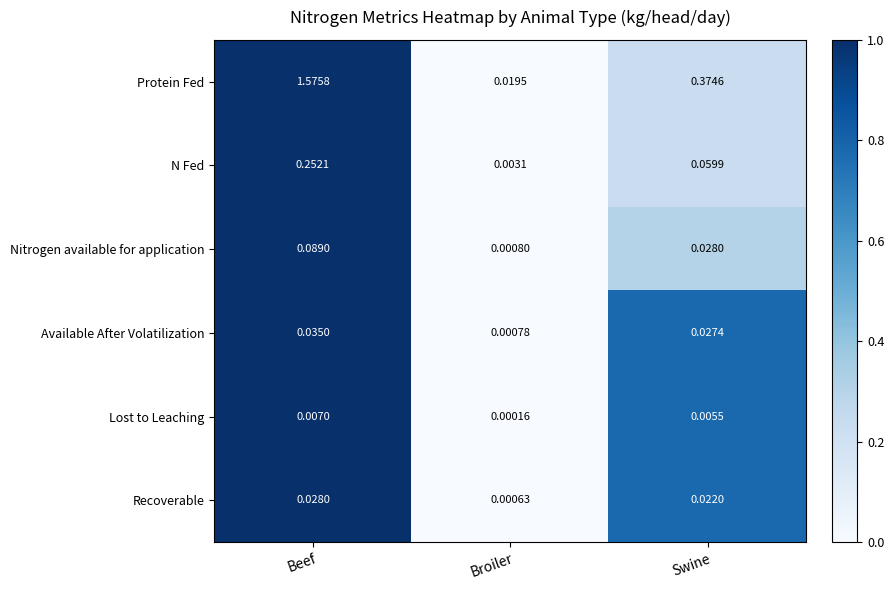

Rank the series by their maximum value, from lowest to highest.

Lost to Leaching, Recoverable, Available After Volatilization, Nitrogen available for application, N Fed, Protein Fed